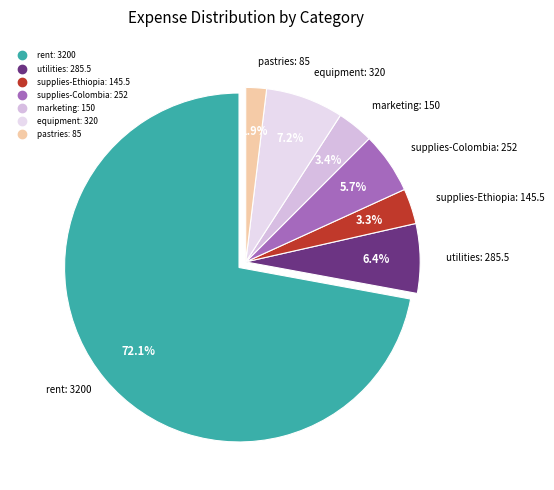

What is the total percentage of utilities: 285.5 and supplies-Ethiopia: 145.5?

9.7%